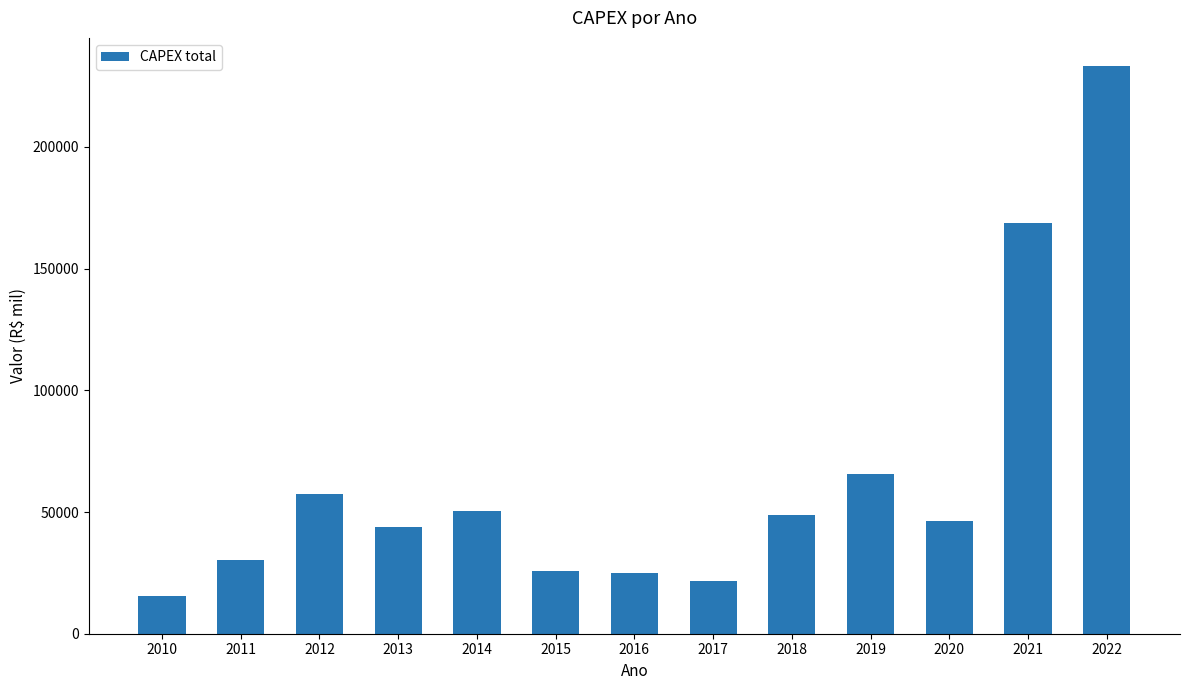

What is the average value?

64009.6